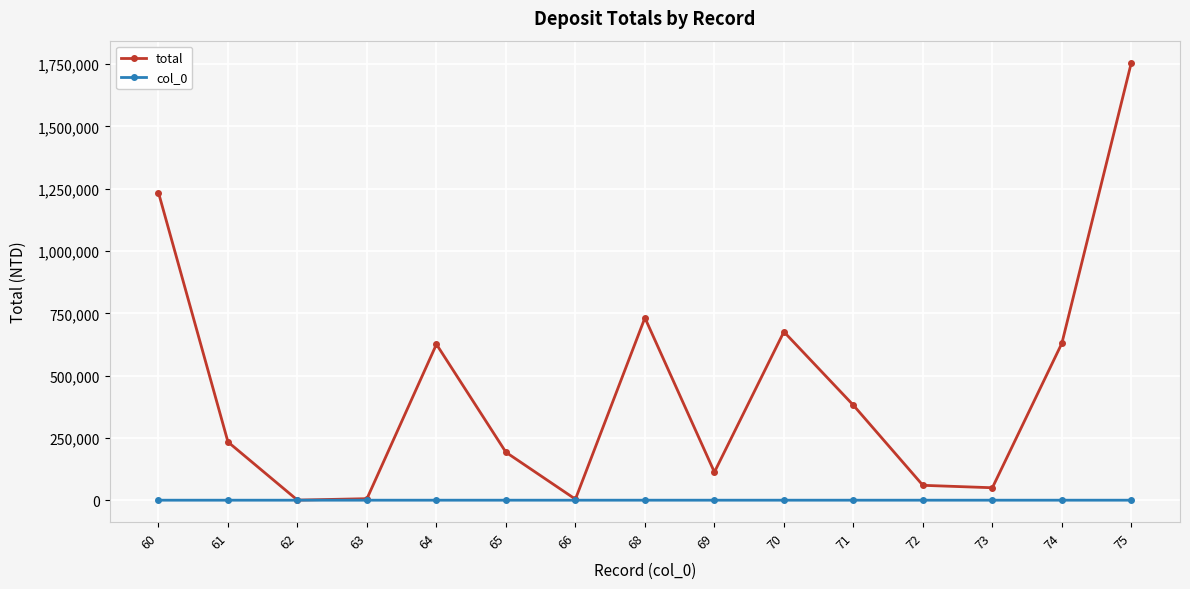

How many interior local peaks does the total series have?

3